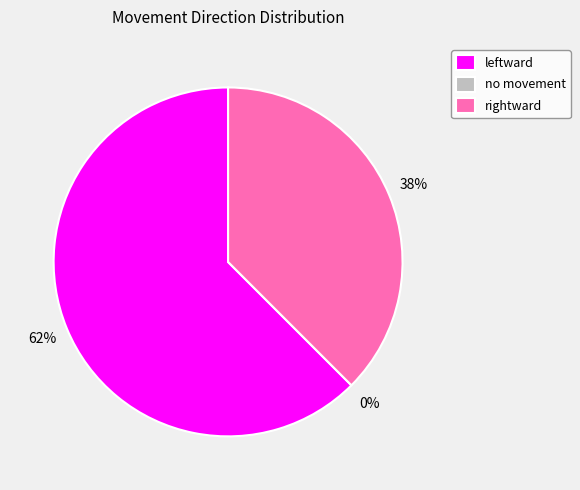

To the nearest percent, what is the average slice percentage?

33%